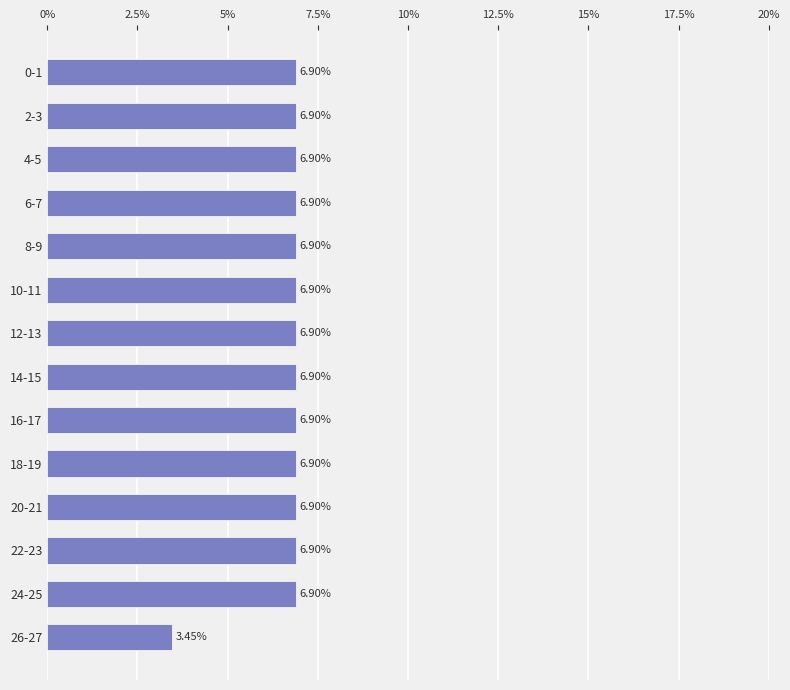

How many bars are there in total?

14